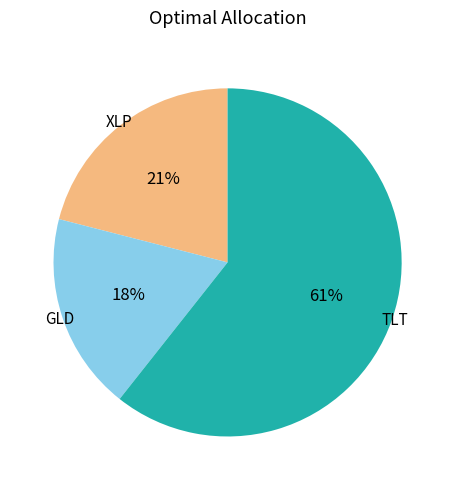

To the nearest percent, what is the average slice percentage?

33%